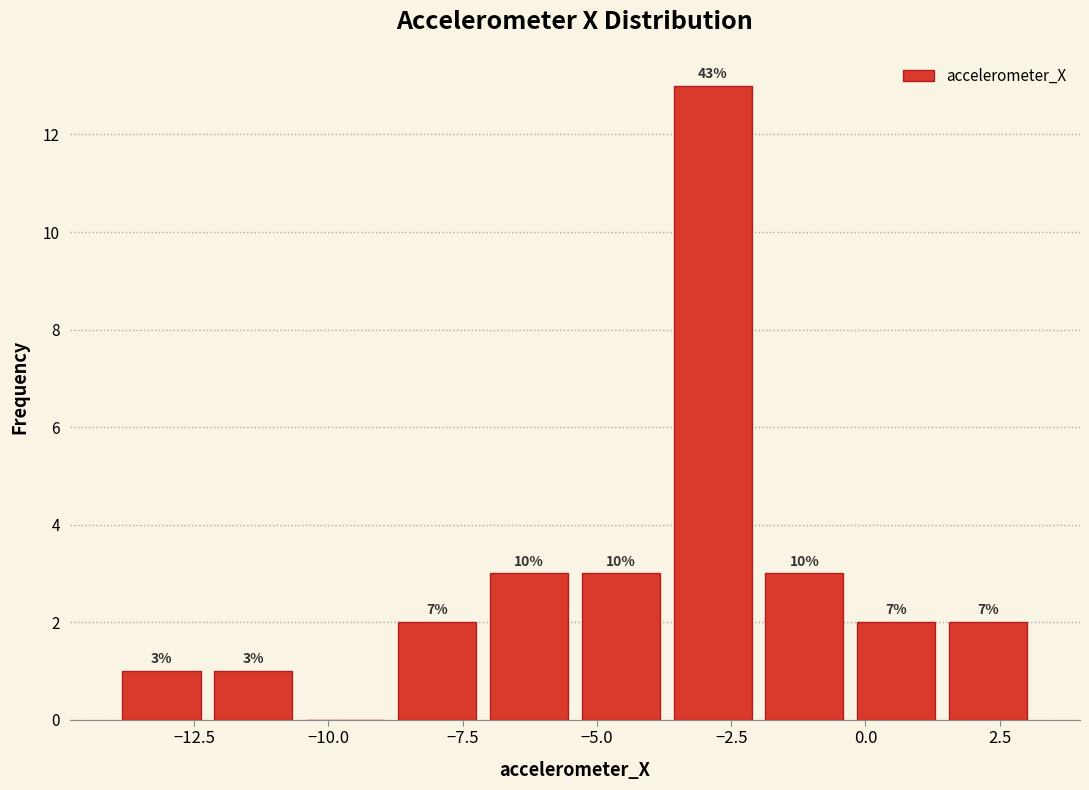

Read against the x-axis, roughly where is the centre of the tallest bar?

-3.0